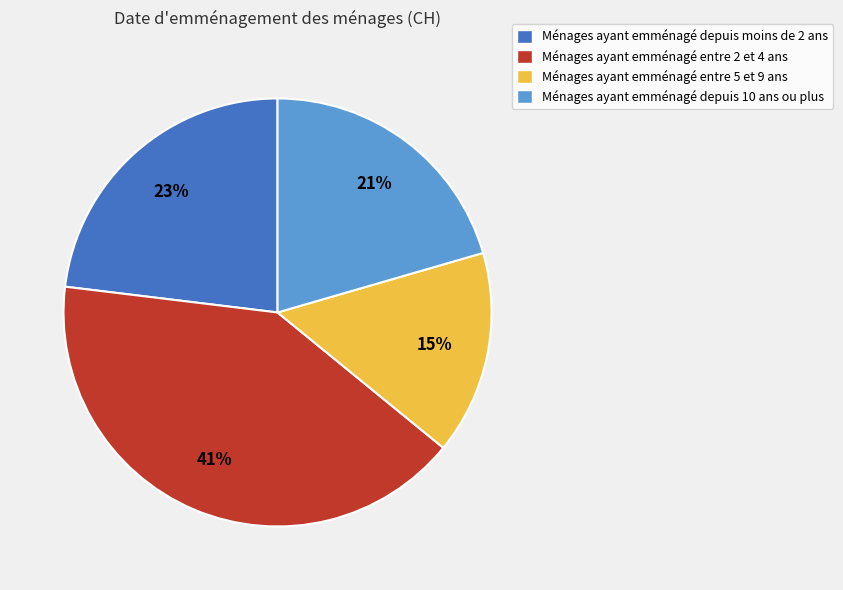

Is there any slice that represents more than half of the pie?

No